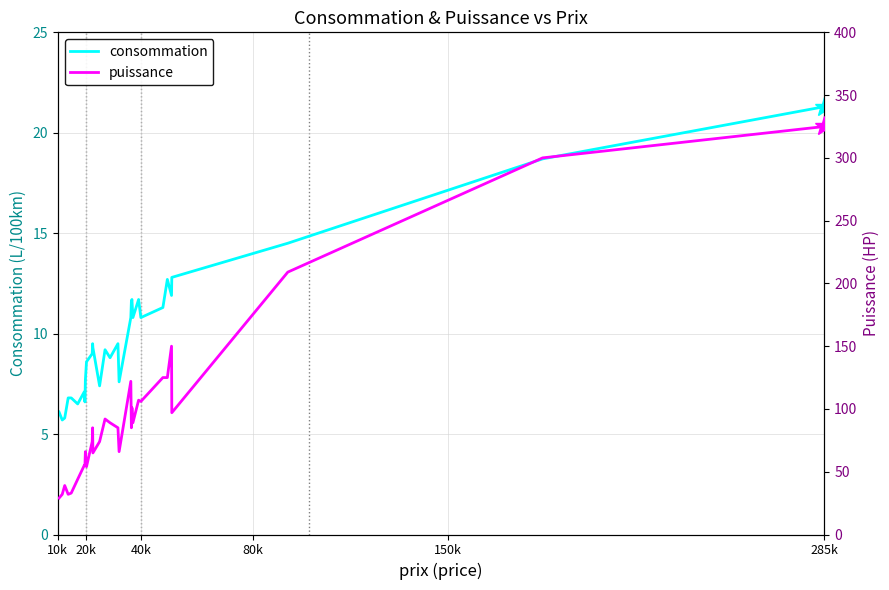

True or false: puissance and consommation cross at least once.

False